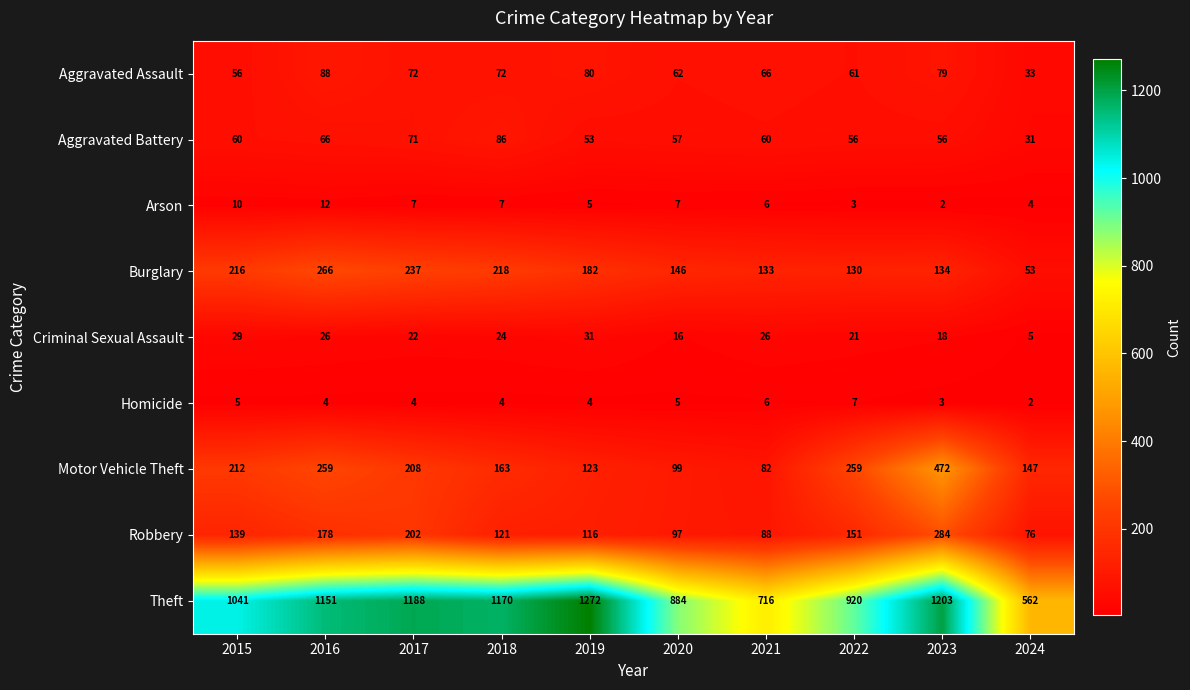

Rank the series by their maximum value, from highest to lowest.

Theft, Motor Vehicle Theft, Robbery, Burglary, Aggravated Assault, Aggravated Battery, Criminal Sexual Assault, Arson, Homicide